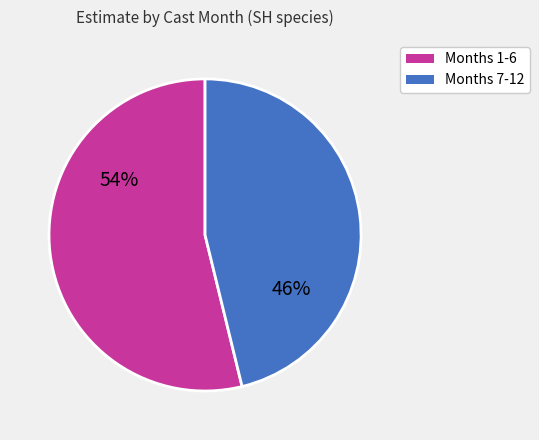

Count the number of slices in the pie.

2